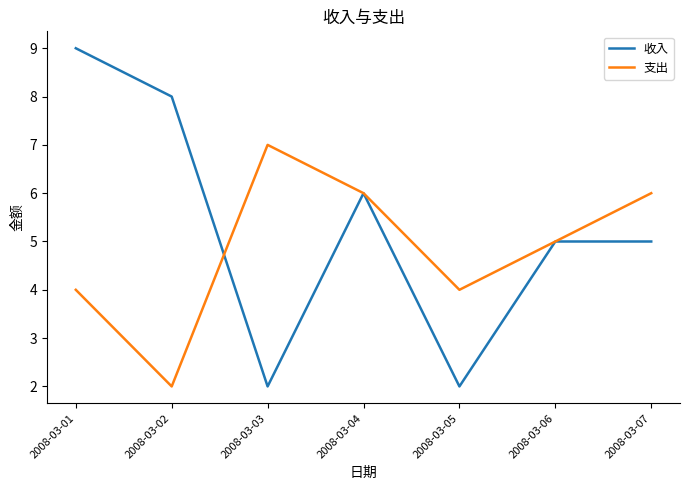

Is this an area chart (filled region under the line)?

No